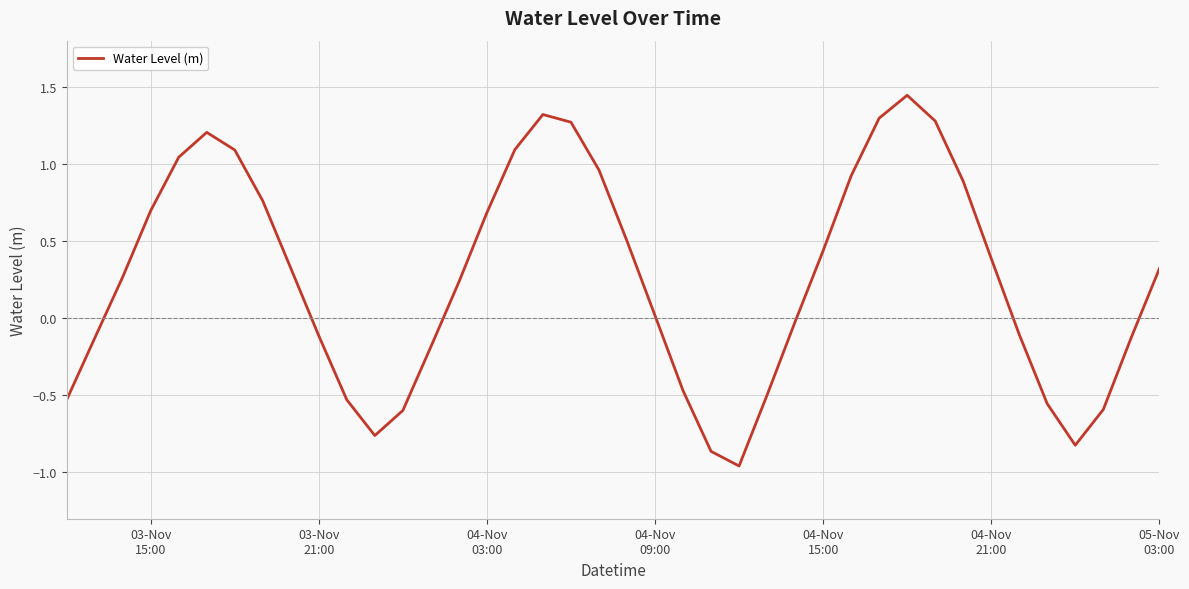

How many points are lower than both their immediate neighbors (excluding endpoints)?

3